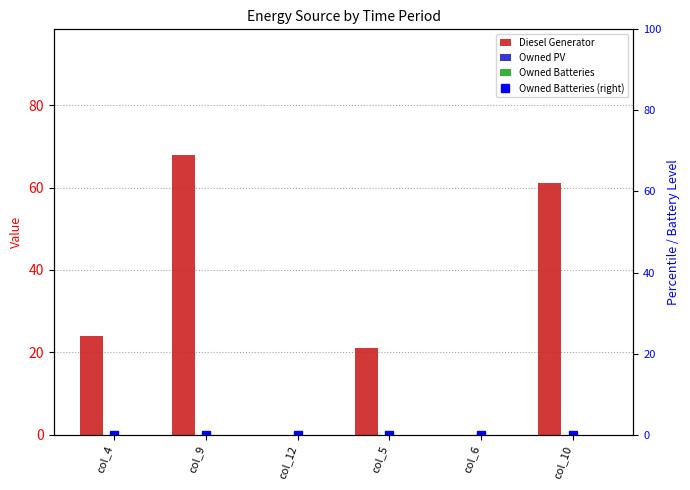

The value of Diesel Generator at col_10 is 61.0. True or false?

True